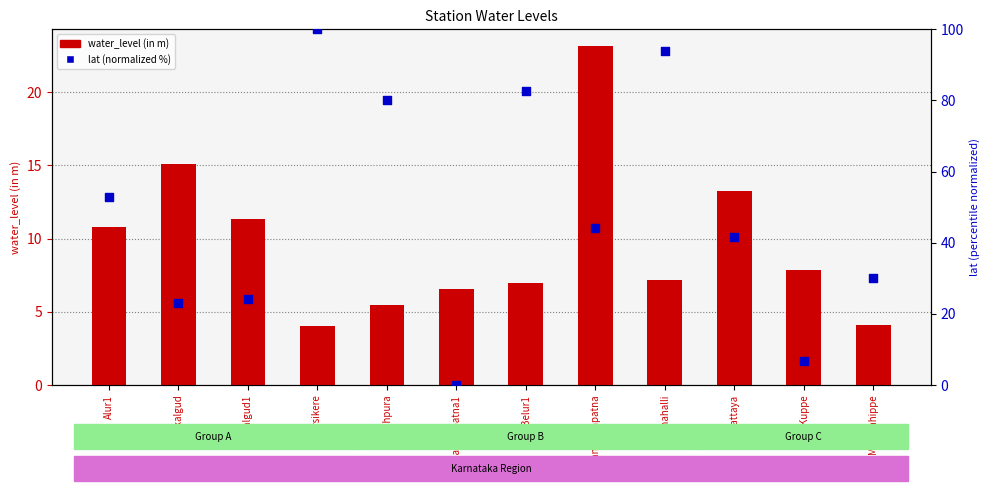

Which series has the largest Y range (max minus min)?

lat (normalized %)